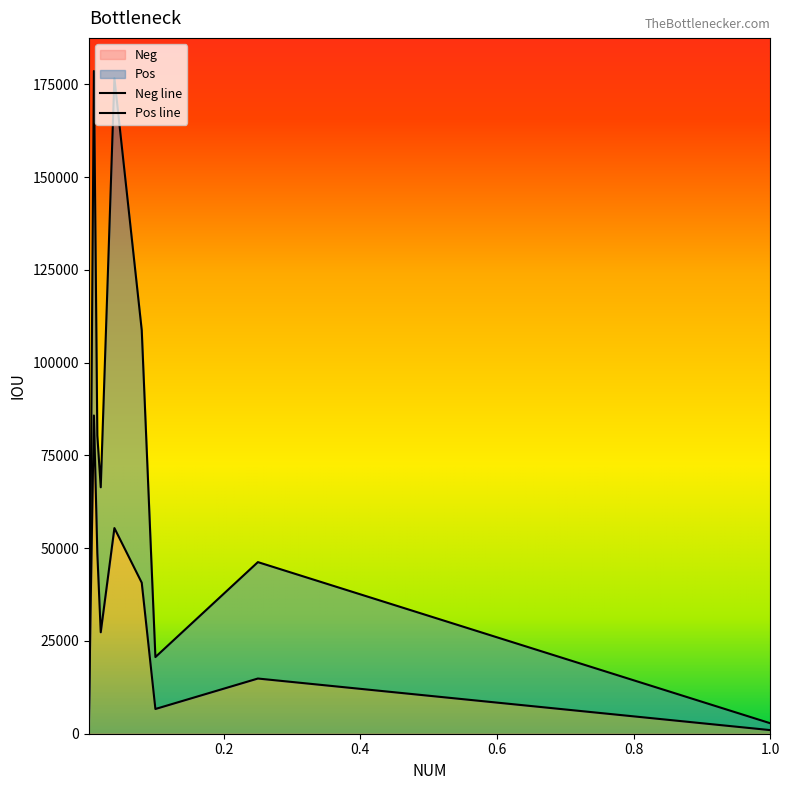

The value at 0.005 is 32128. True or false?

True